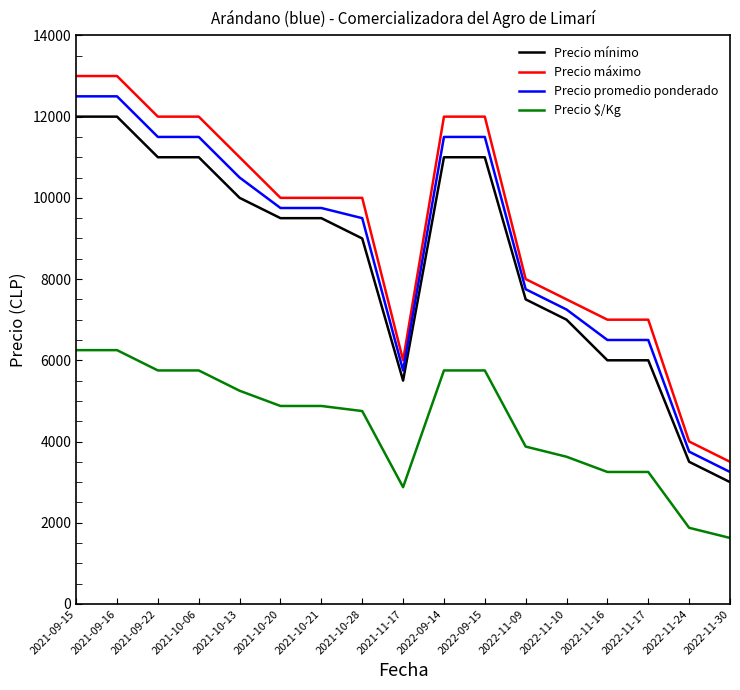

What is the total value across all series at 2022-09-15?

40250